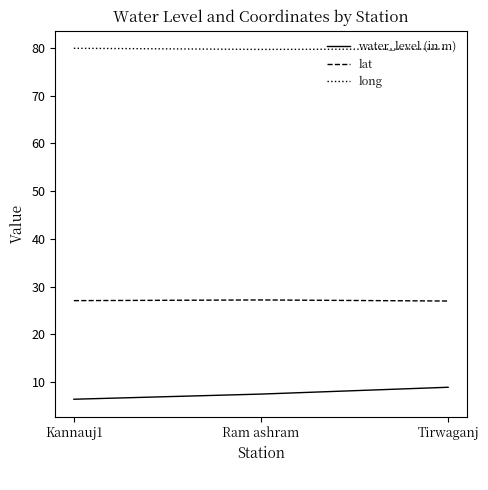

What is the approximate value of water_level (in m) at Kannauj1?

6.4